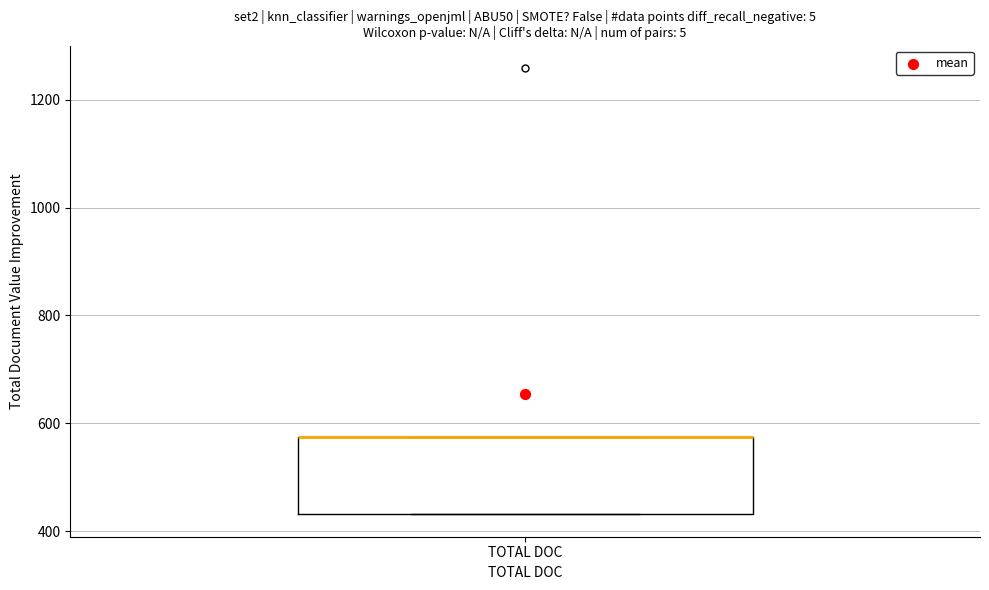

Where is the lower edge of the box for TOTAL DOC on the y-axis? The values are not printed on the chart, so give them approximately, as read against the axis.

440